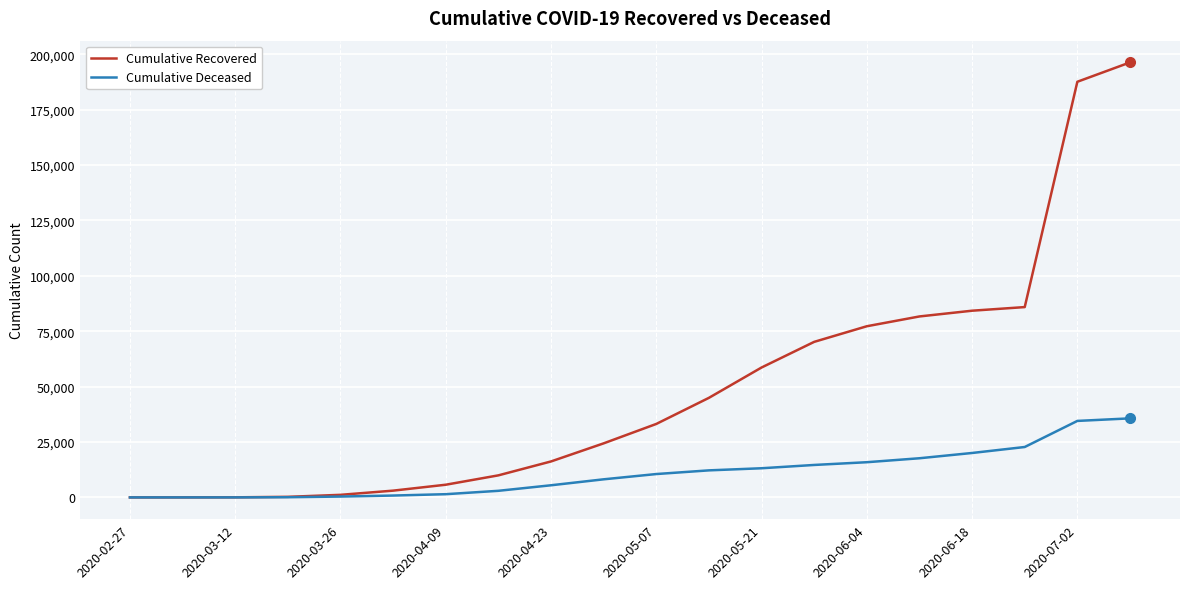

What are all the series names shown in the legend?

Cumulative Recovered, Cumulative Deceased